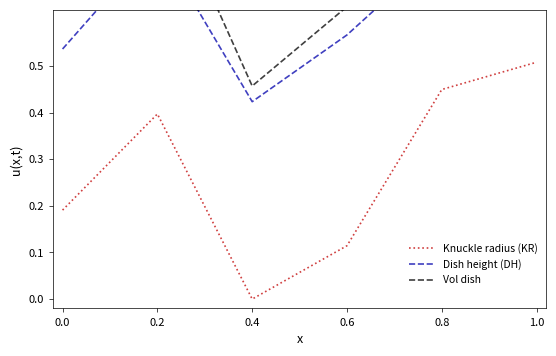

At which category is the sum across all series the highest?

1.0